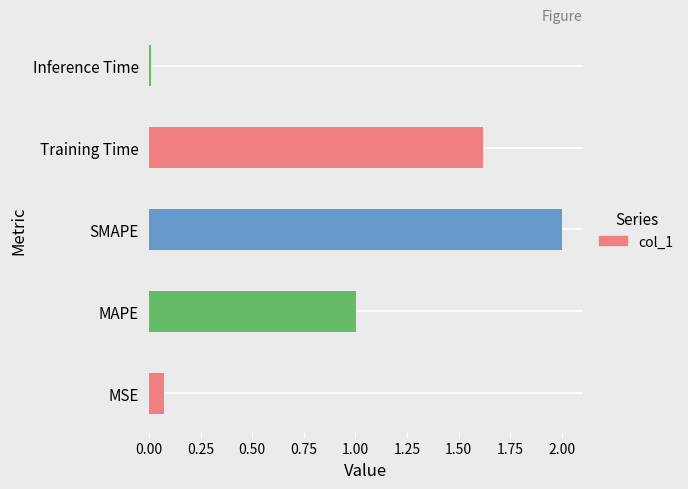

The chart shows a value of 0.0 at MSE. True or false?

False